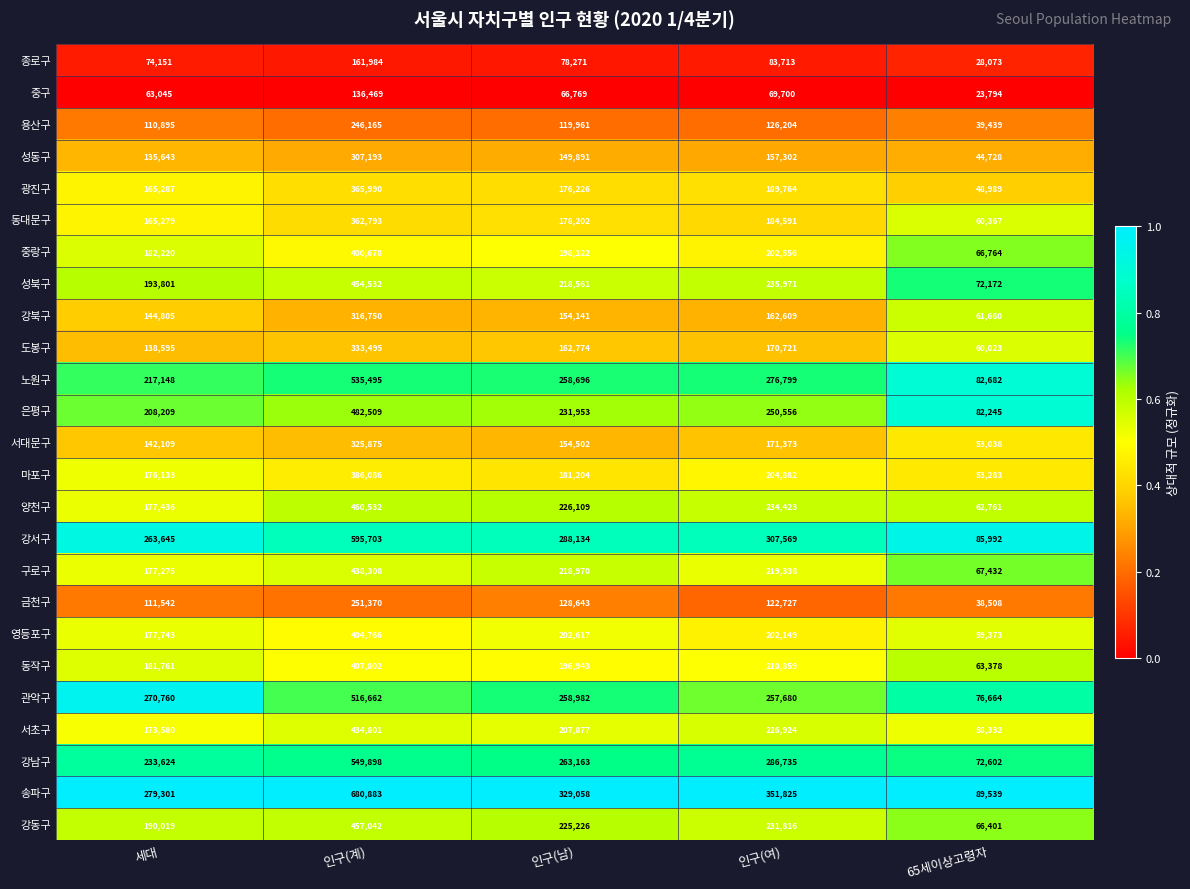

Is it true that 서대문구 equals 224444 at 인구(계)?

False